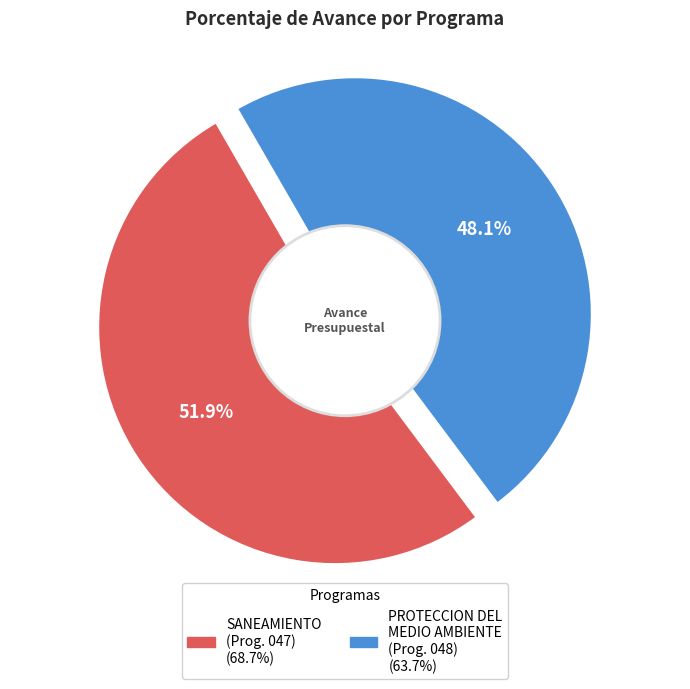

How many slices are in this pie chart?

2